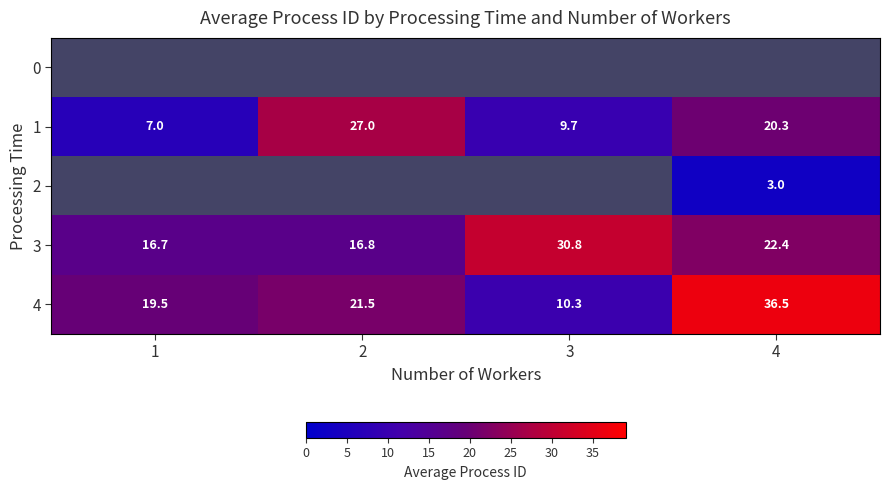

At which label does 3 reach its minimum?

1